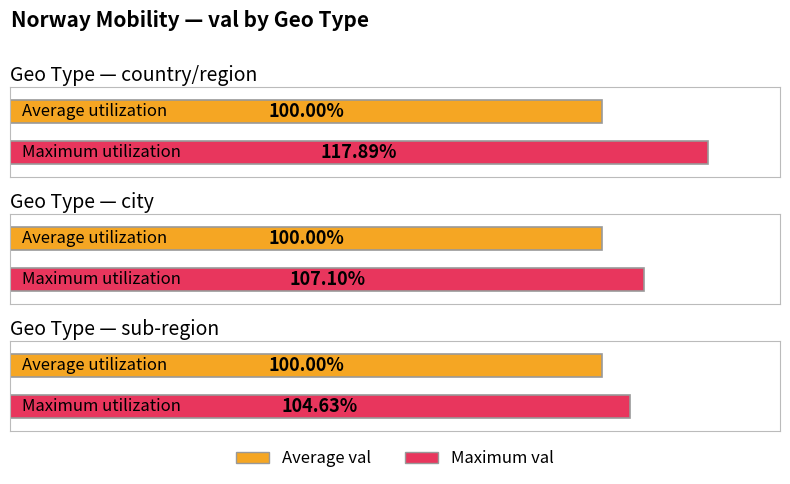

What value does the Average val series have at sub-region?

100.0